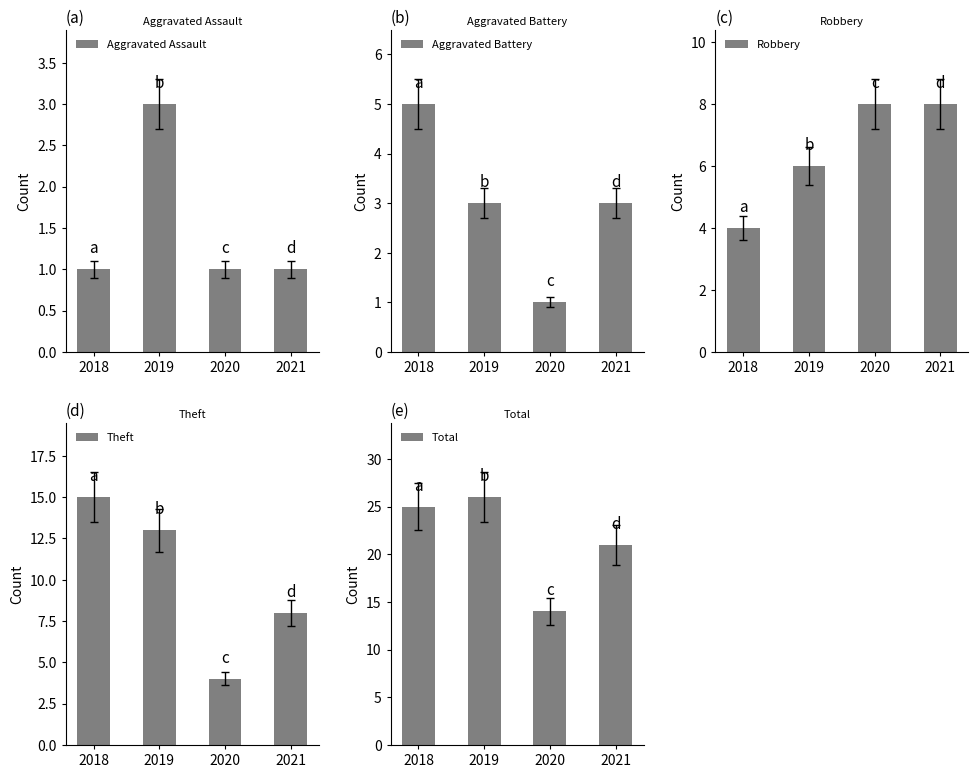

Which series changed the most between 2019 and 2020?

Total